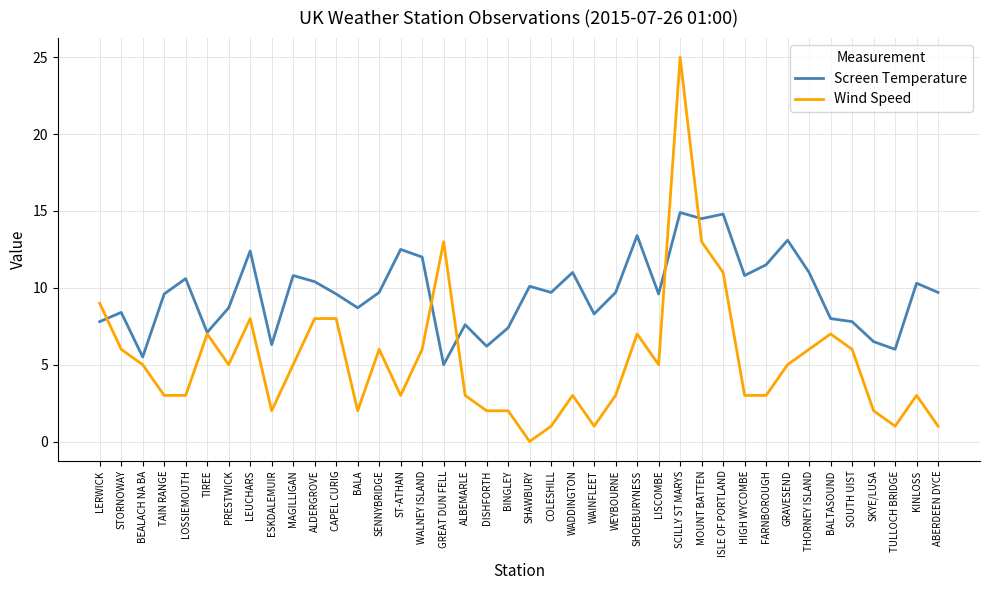

What value does the Screen Temperature series have at LOSSIEMOUTH?

10.6